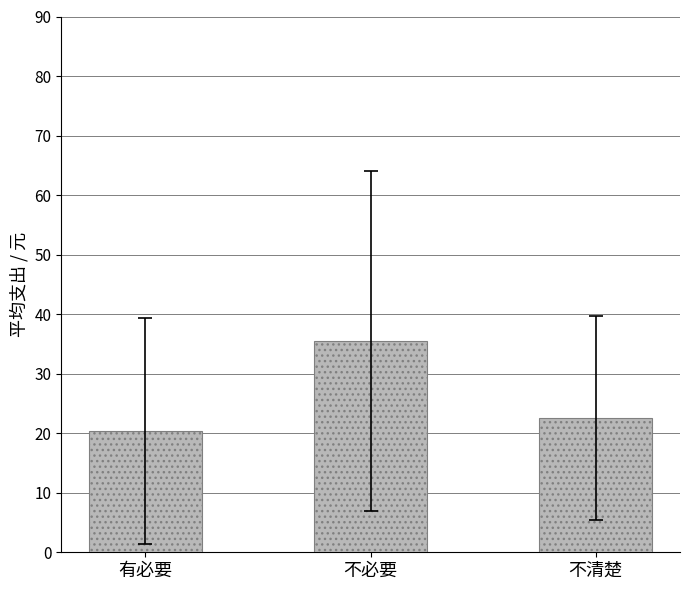

Which category has the lowest value across all series?

有必要